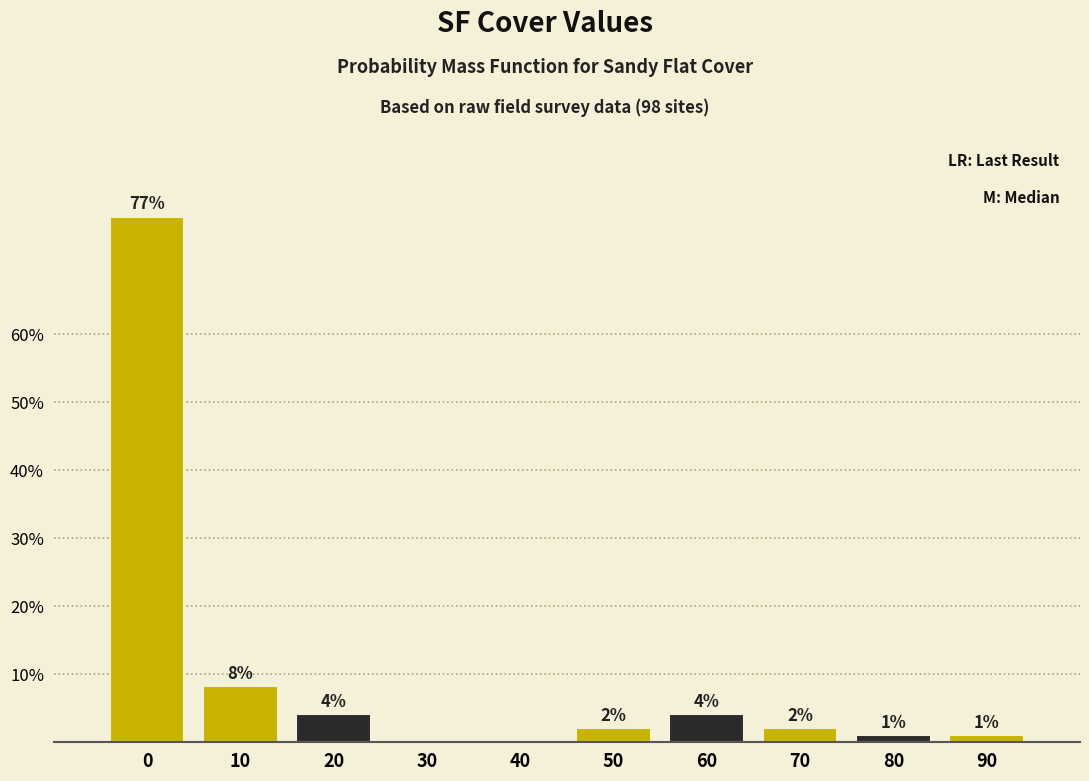

Are the bars horizontal?

No